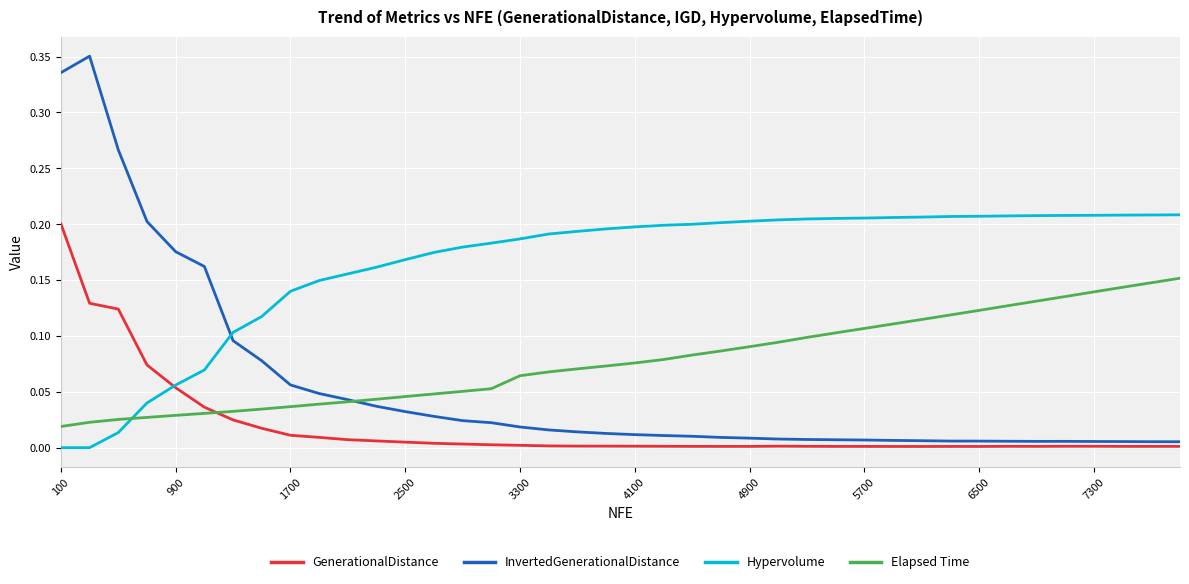

True or false: InvertedGenerationalDistance and GenerationalDistance intersect in this chart.

False